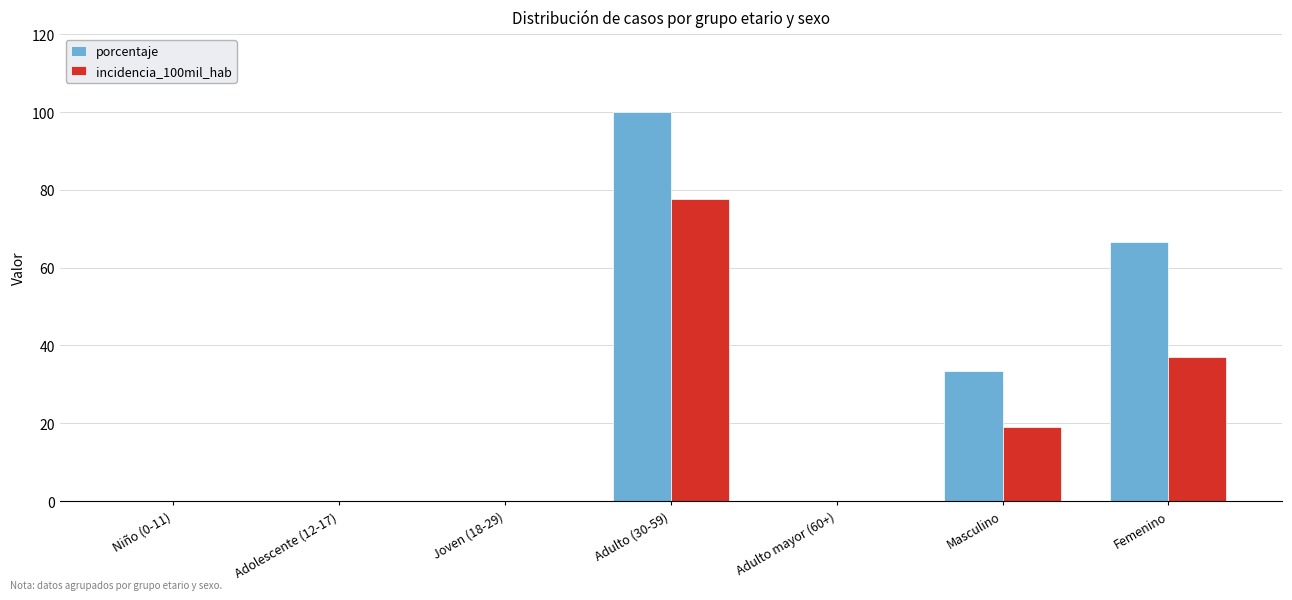

What is the difference between the incidencia_100mil_hab values at Masculino and Niño (0-11)?

19.1